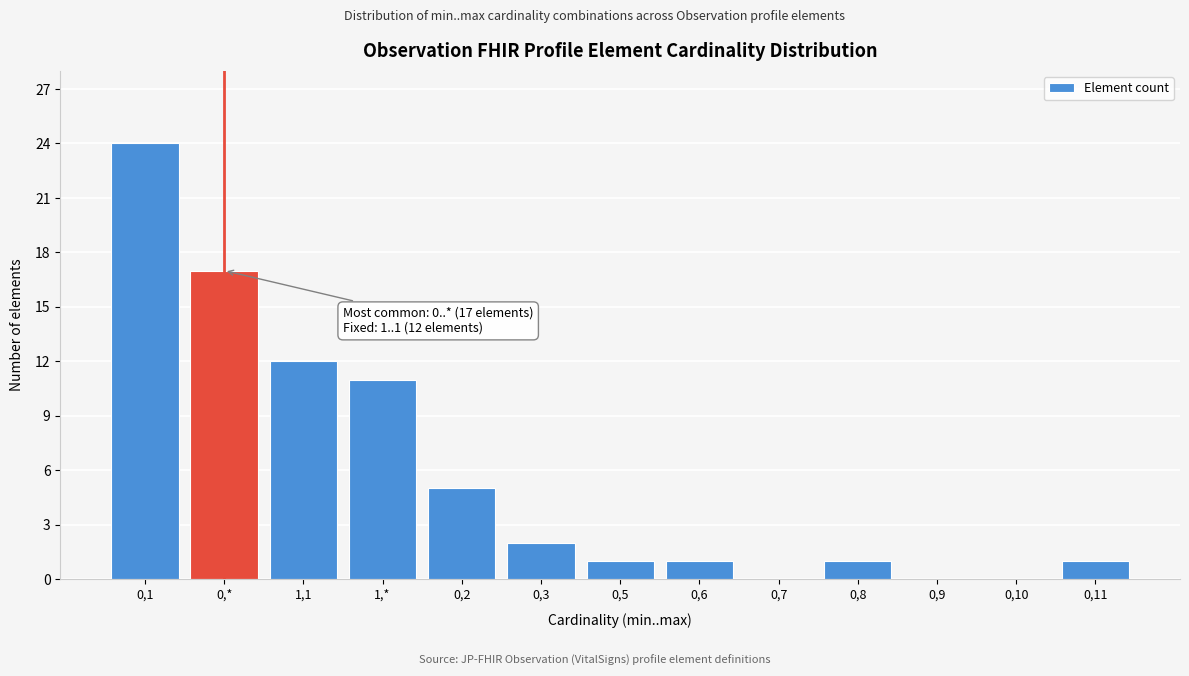

Reading left to right, transcribe all the data shown in this chart.

0,1=24	0,*=17	1,1=12	1,*=11	0,2=5	0,3=2	0,5=1	0,6=1	0,7=0	0,8=1	0,9=0	0,10=0	0,11=1